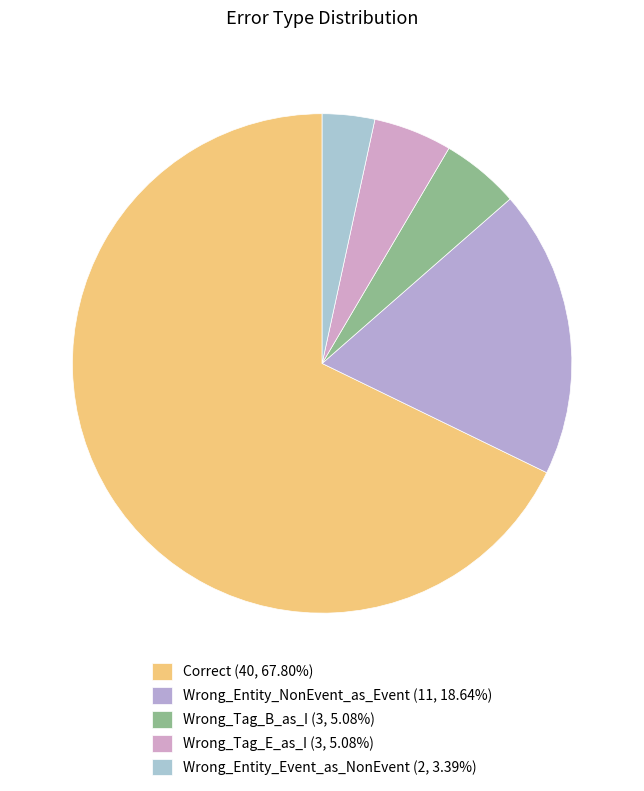

How many segments does this pie chart have?

5